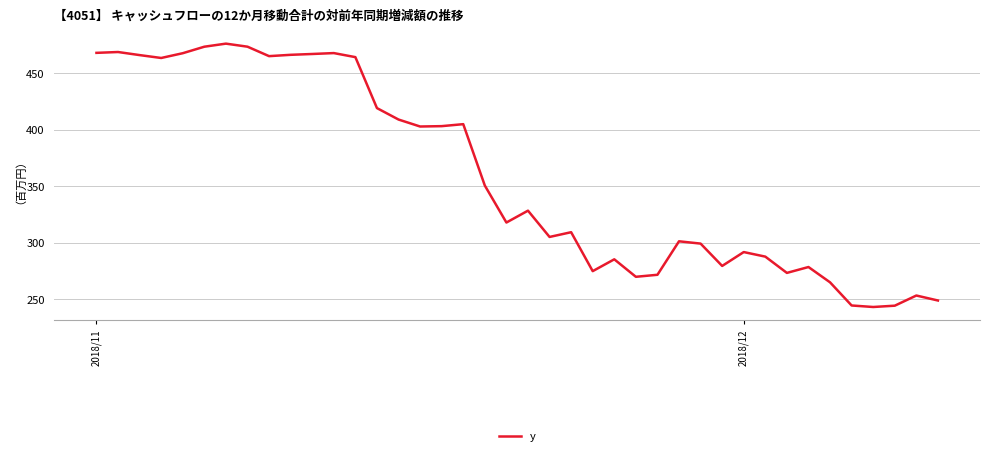

True or false: there are more than 0 points higher than both neighbors.

True